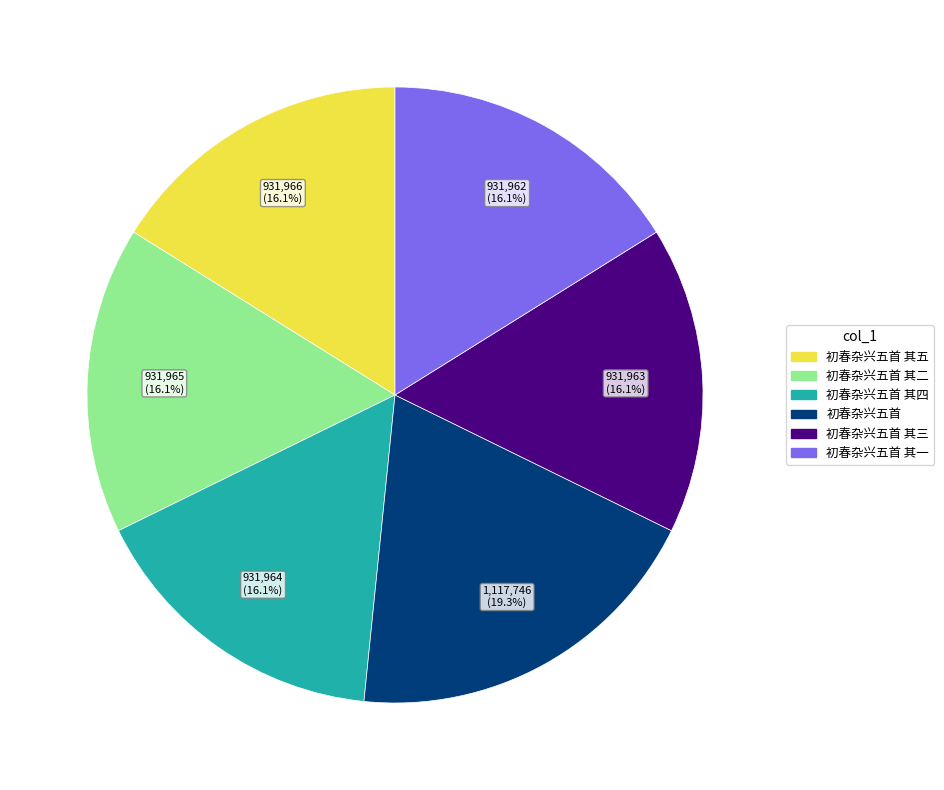

Does any single category account for the majority?

No